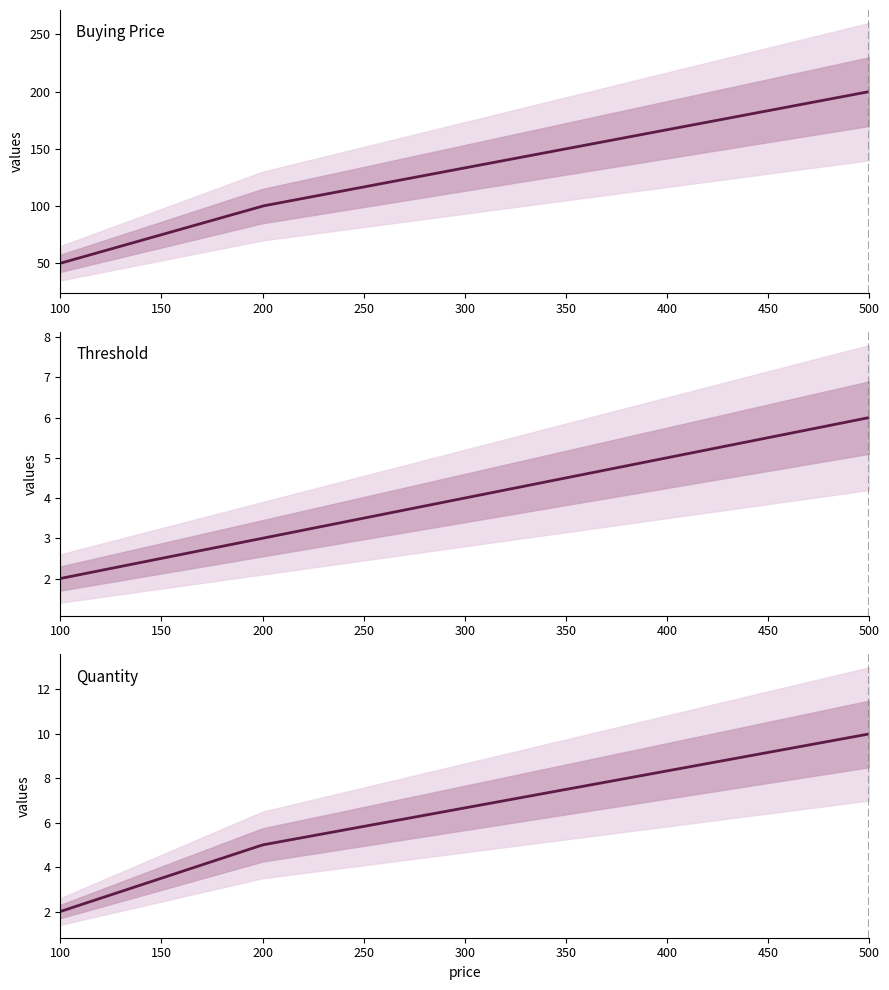

What is the spread (max minus min) of values at 500?

194